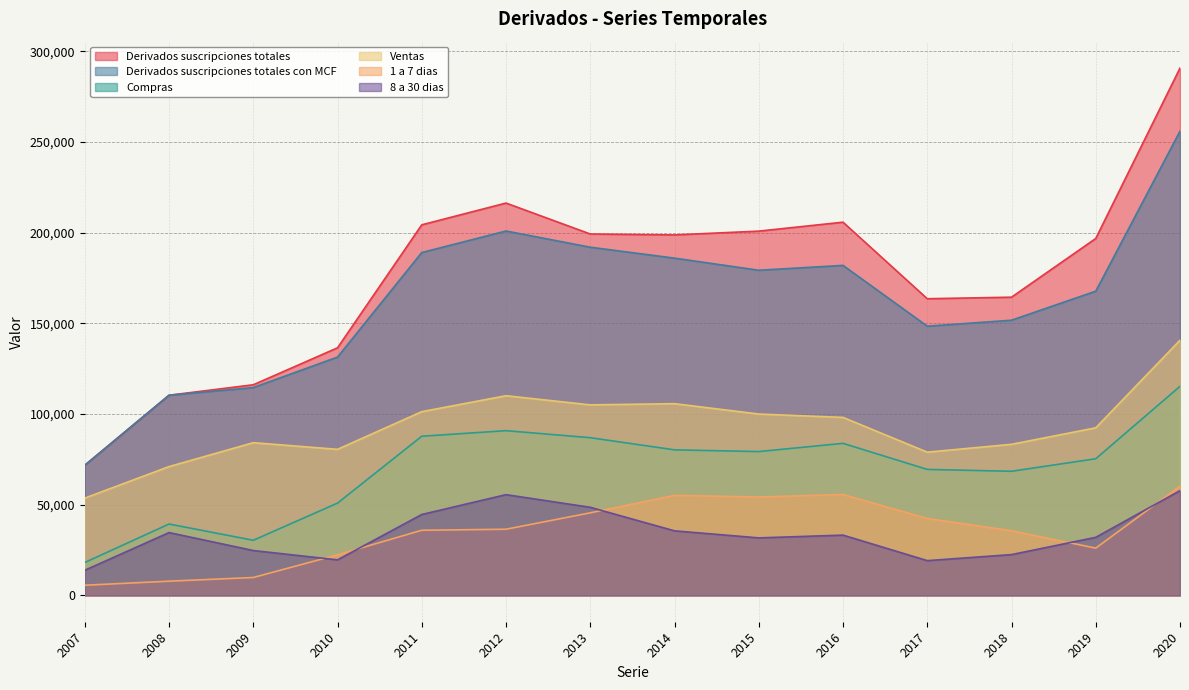

Which label corresponds to the largest value in the chart?

2020